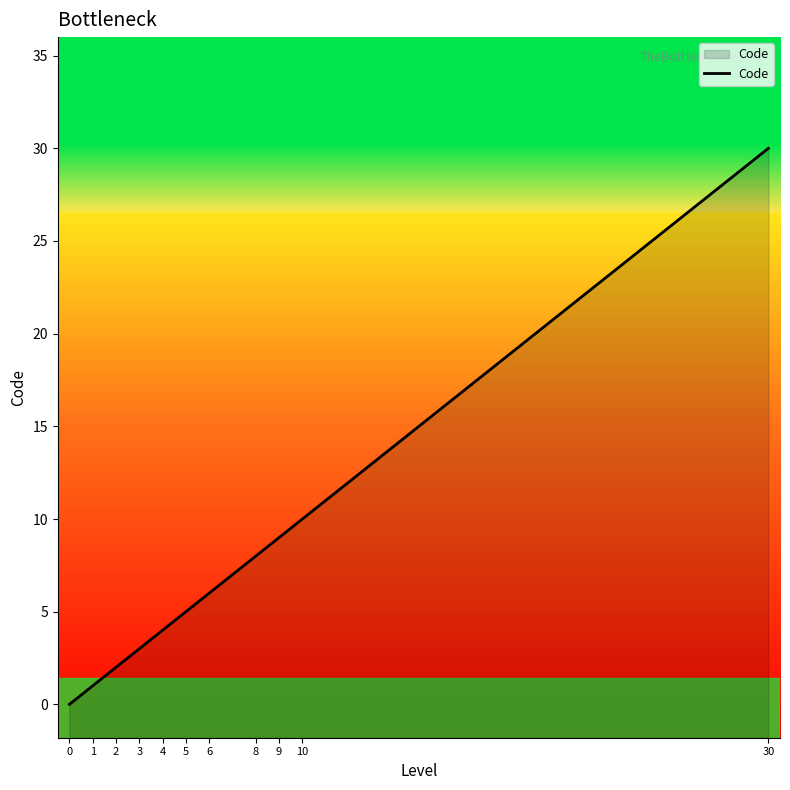

What is the average value?

7